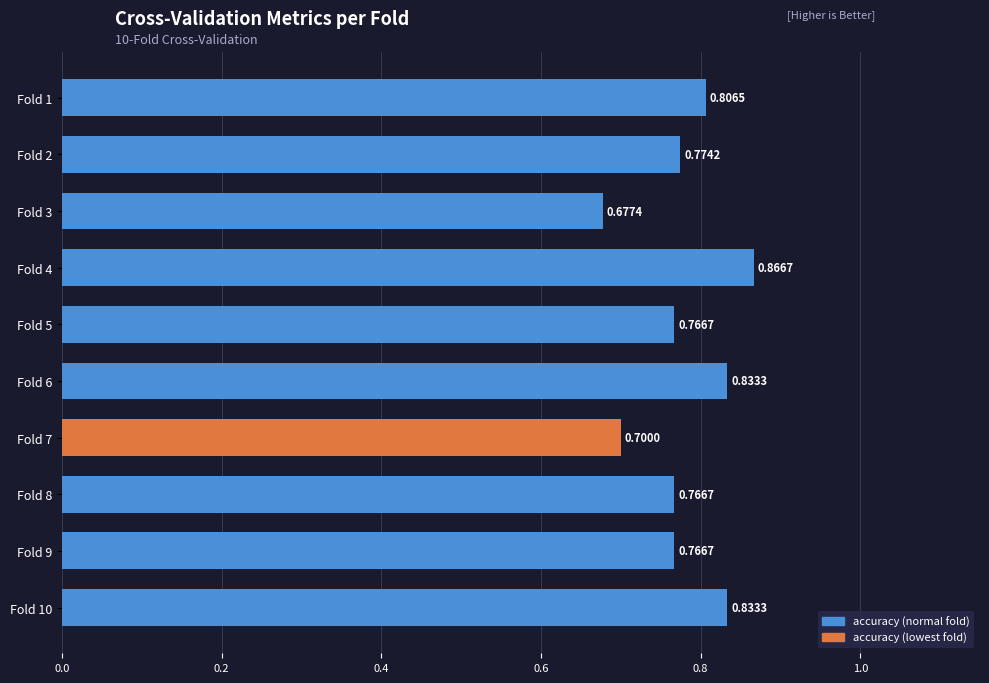

How many series are shown in this chart?

1